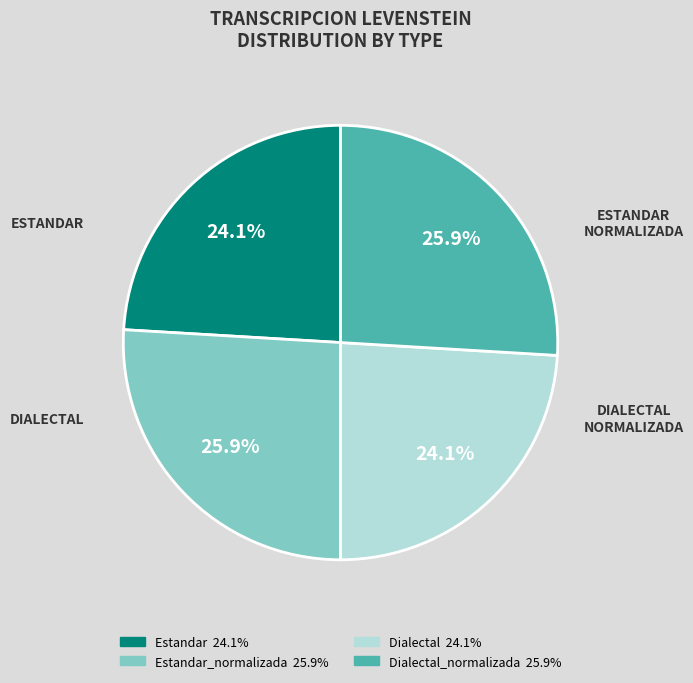

Does any single category account for the majority?

No